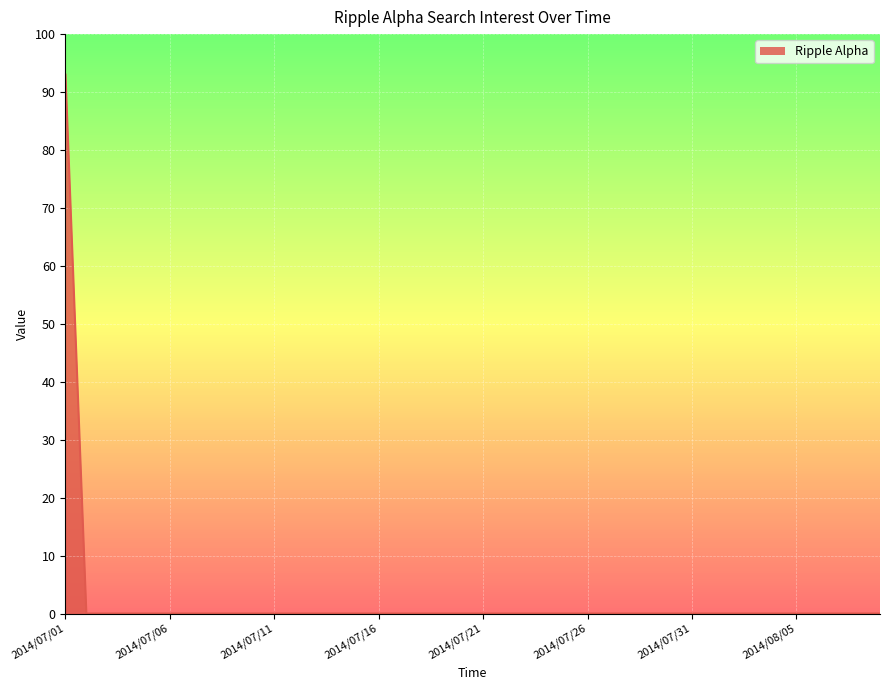

What is the difference between the maximum and minimum values?

93